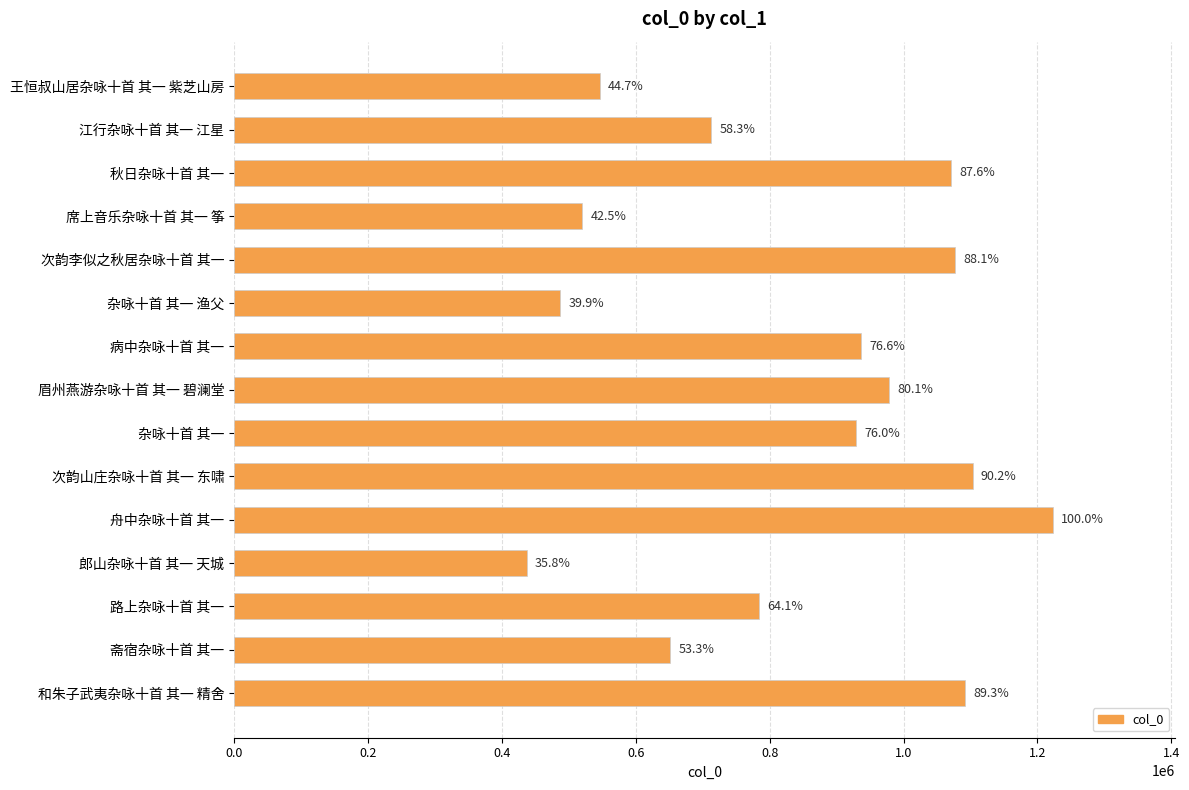

Does the chart contain any negative values?

No